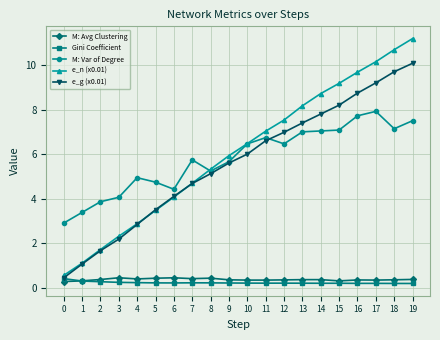

At how many categories does at least one series exceed 4?

17